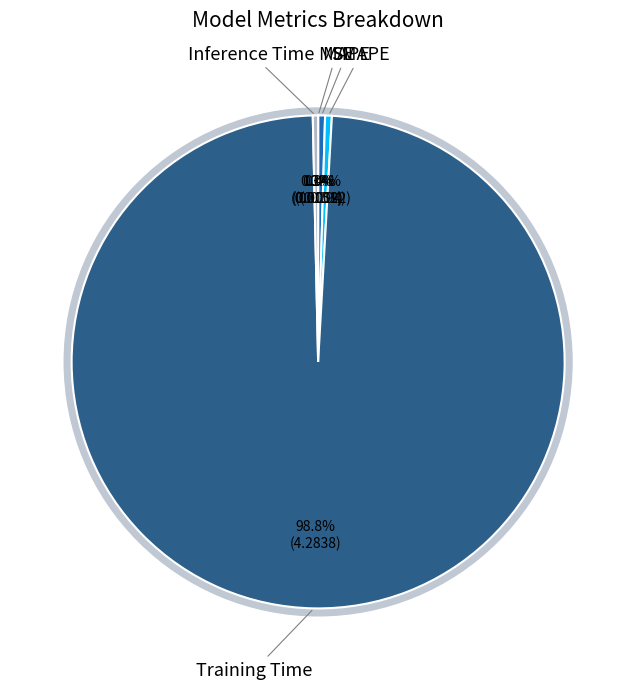

Count the number of slices in the pie.

5